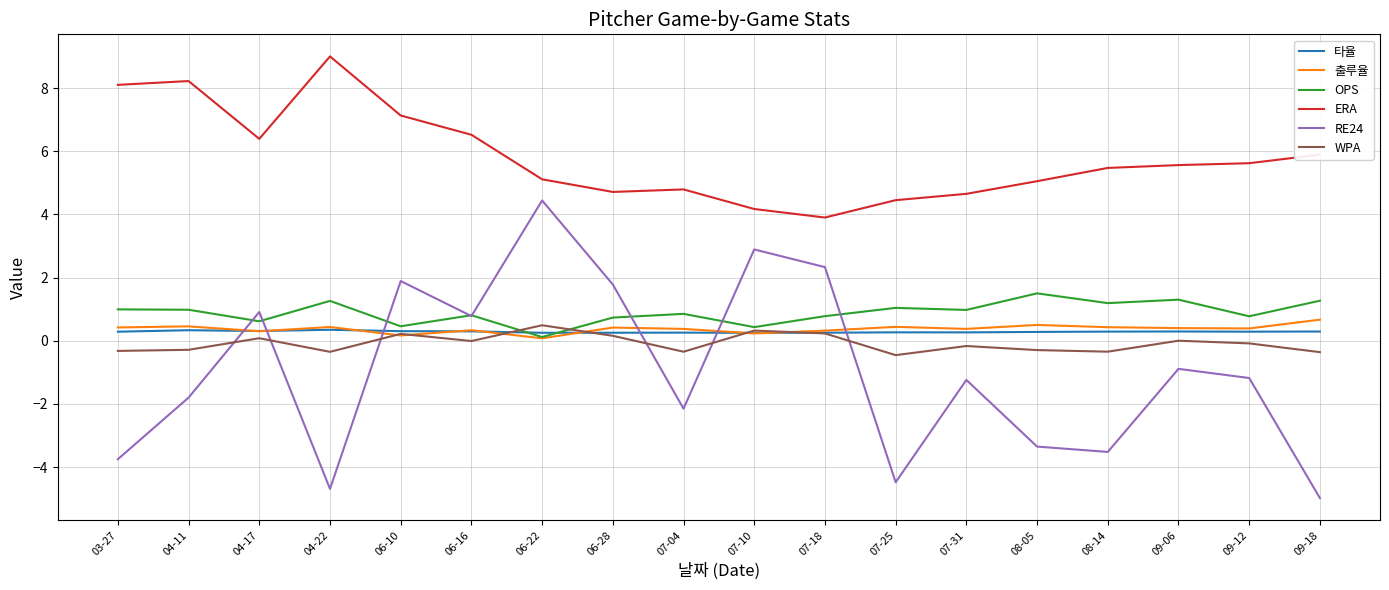

What is the difference between the maximum and minimum values in the 출루율 series?

0.6